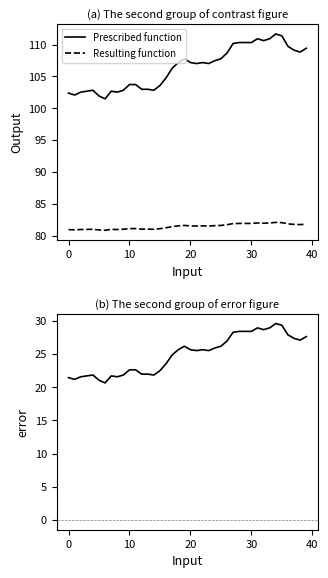

True or false: Prescribed function and Resulting function intersect in this chart.

False